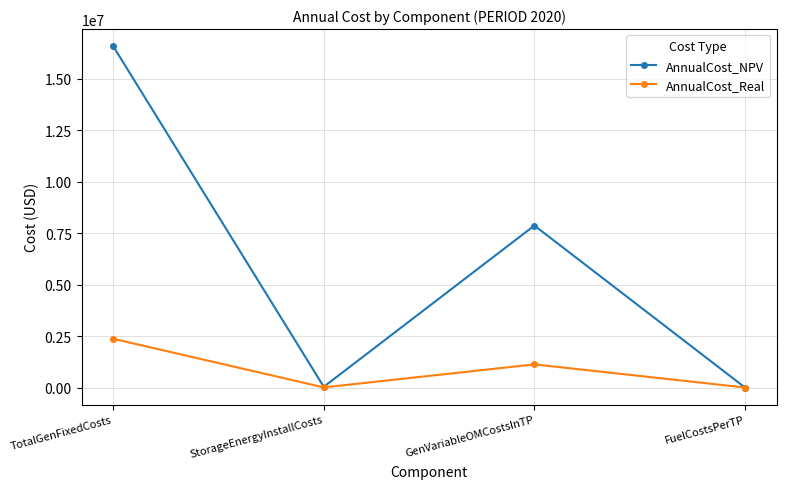

The value of AnnualCost_NPV at StorageEnergyInstallCosts is 35397.3. True or false?

True